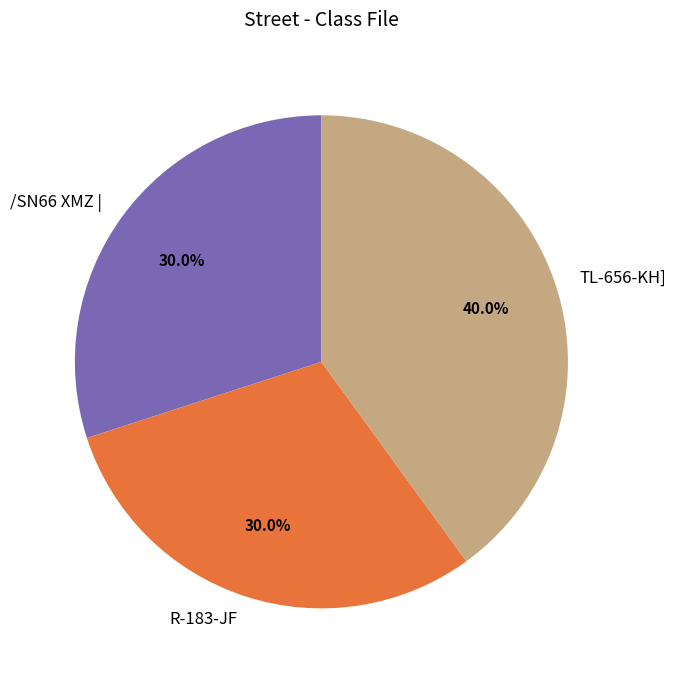

How much of the chart is everything except R-183-JF?

70.0%